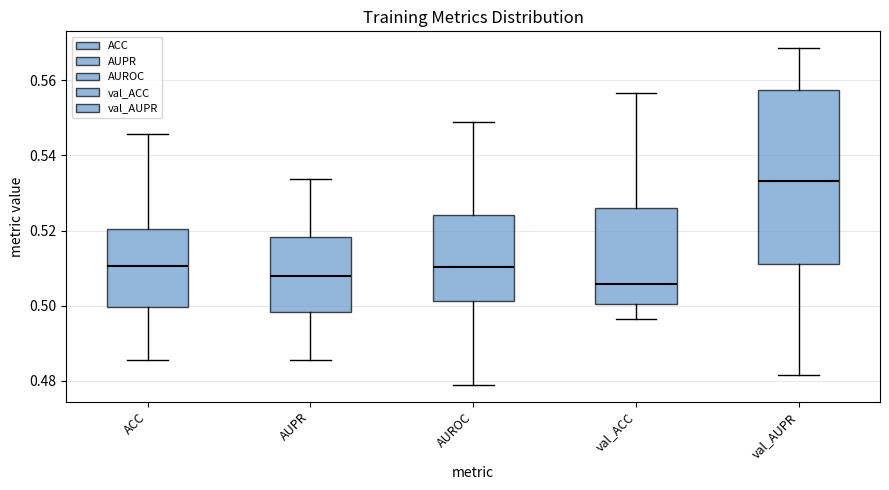

Where does the median line of the box for AUROC sit on the y-axis? The values are not printed on the chart, so give them approximately, as read against the axis.

0.510